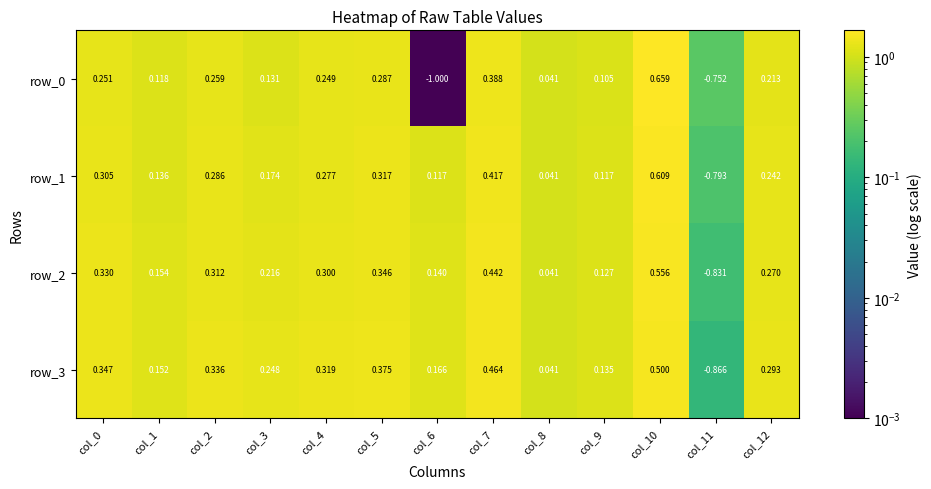

Is the value of row_2 at col_0 greater than the value of row_3 at col_8?

Yes